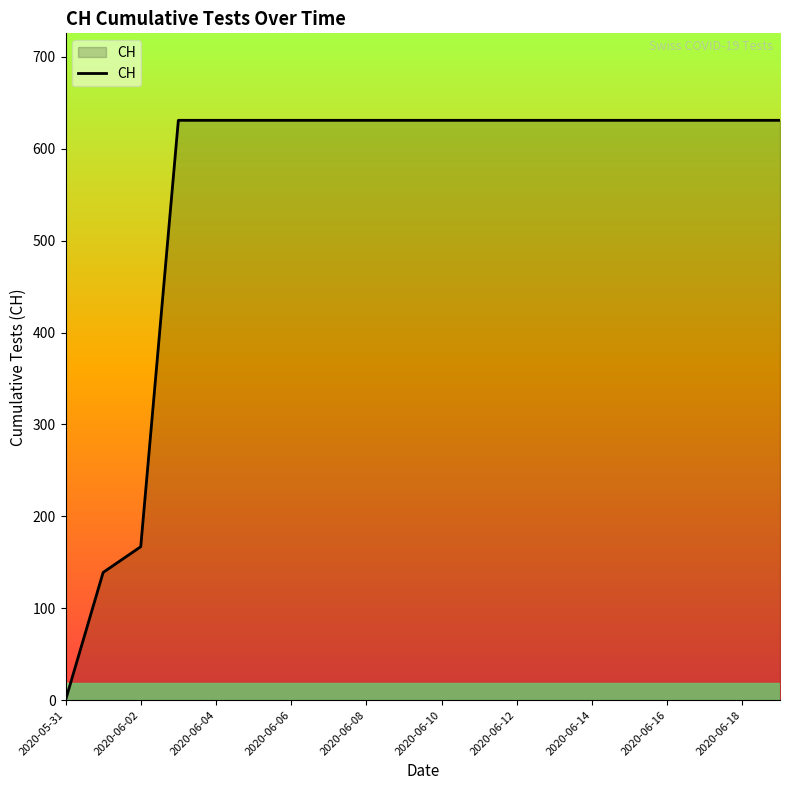

What is the difference between the maximum and minimum values?

631